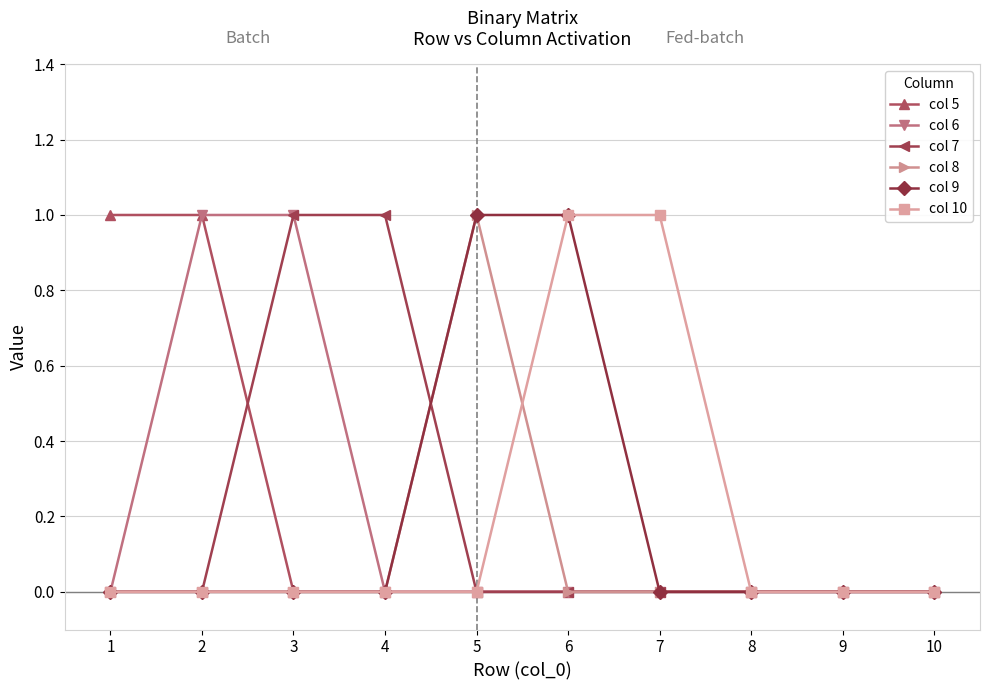

Which series changed the most between 7 and 8?

col 10